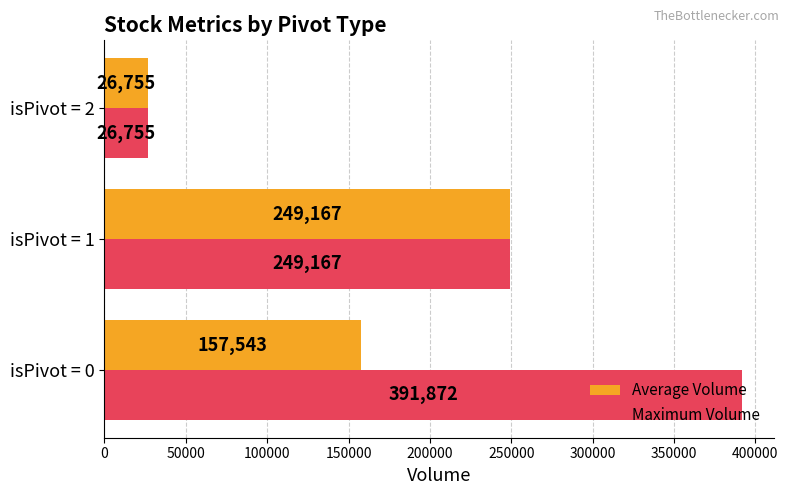

Which category has the lowest value in the Average Volume series?

isPivot = 2